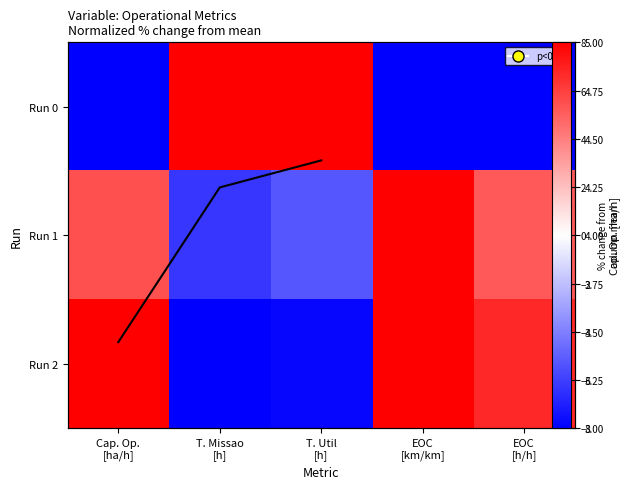

What is the lowest value of the Run 0 series?

-35.2